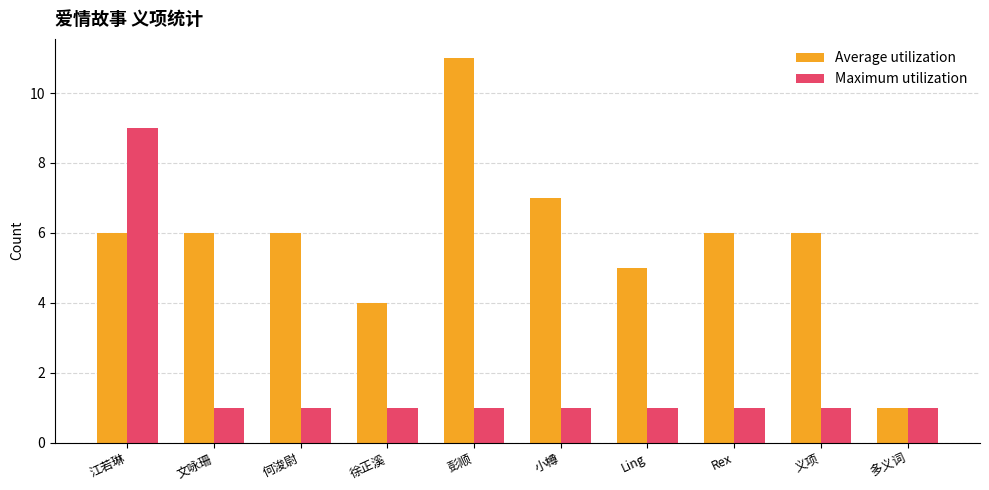

Reading left to right, transcribe all the data shown in this chart.

Average utilization: 江若琳=6	文咏珊=6	何浚尉=6	徐正溪=4	彭顺=11	小樽=7	Ling=5	Rex=6	义项=6	多义词=1
Maximum utilization: 江若琳=9	文咏珊=1	何浚尉=1	徐正溪=1	彭顺=1	小樽=1	Ling=1	Rex=1	义项=1	多义词=1